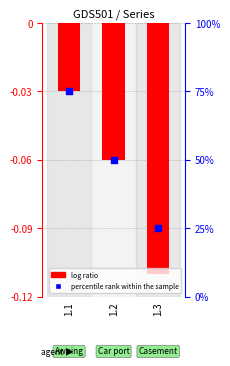

Which series has the largest total across all categories?

percentile rank within the sample